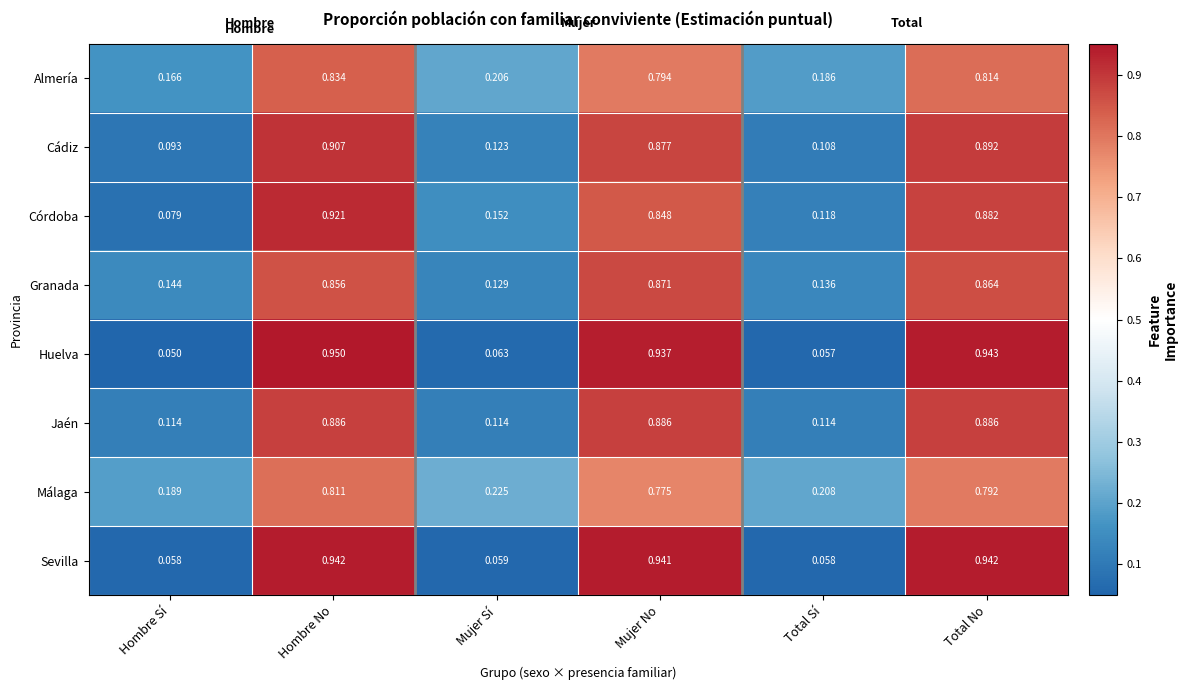

At which category is the sum across all series the highest?

Hombre No